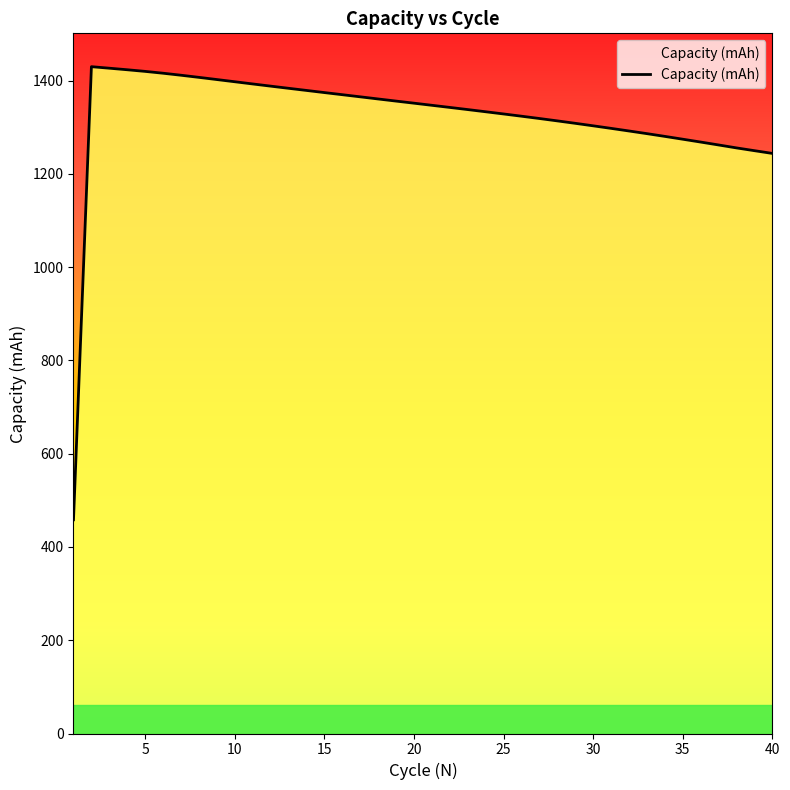

What is the difference between the maximum and minimum values?

971.6